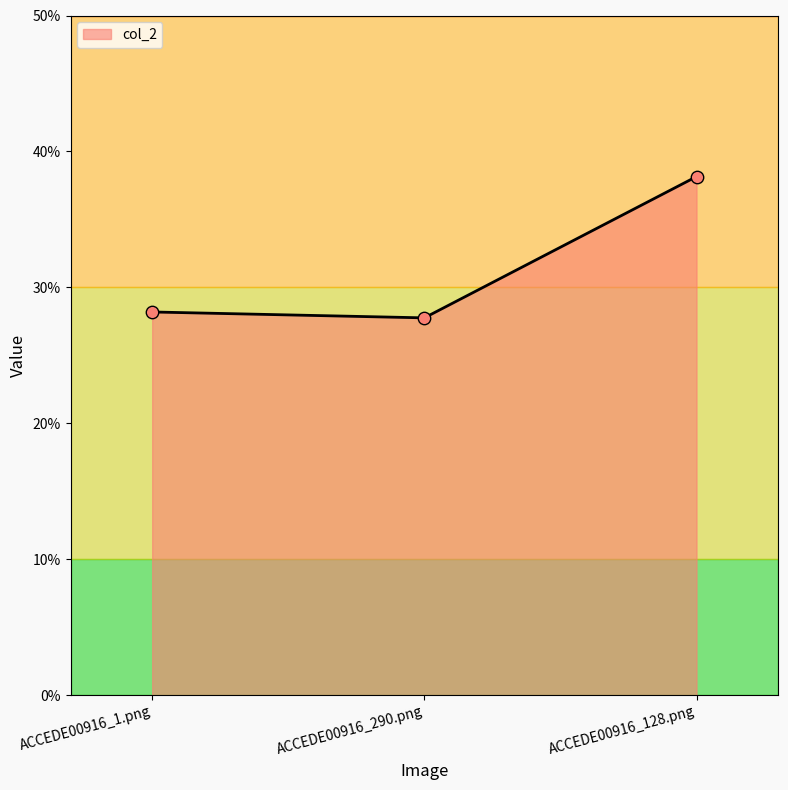

Which has a higher value, ACCEDE00916_1.png or ACCEDE00916_290.png?

ACCEDE00916_1.png